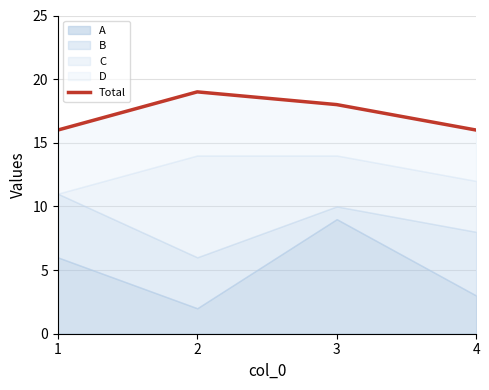

Reading left to right, transcribe all the data shown in this chart.

16	19	18	16